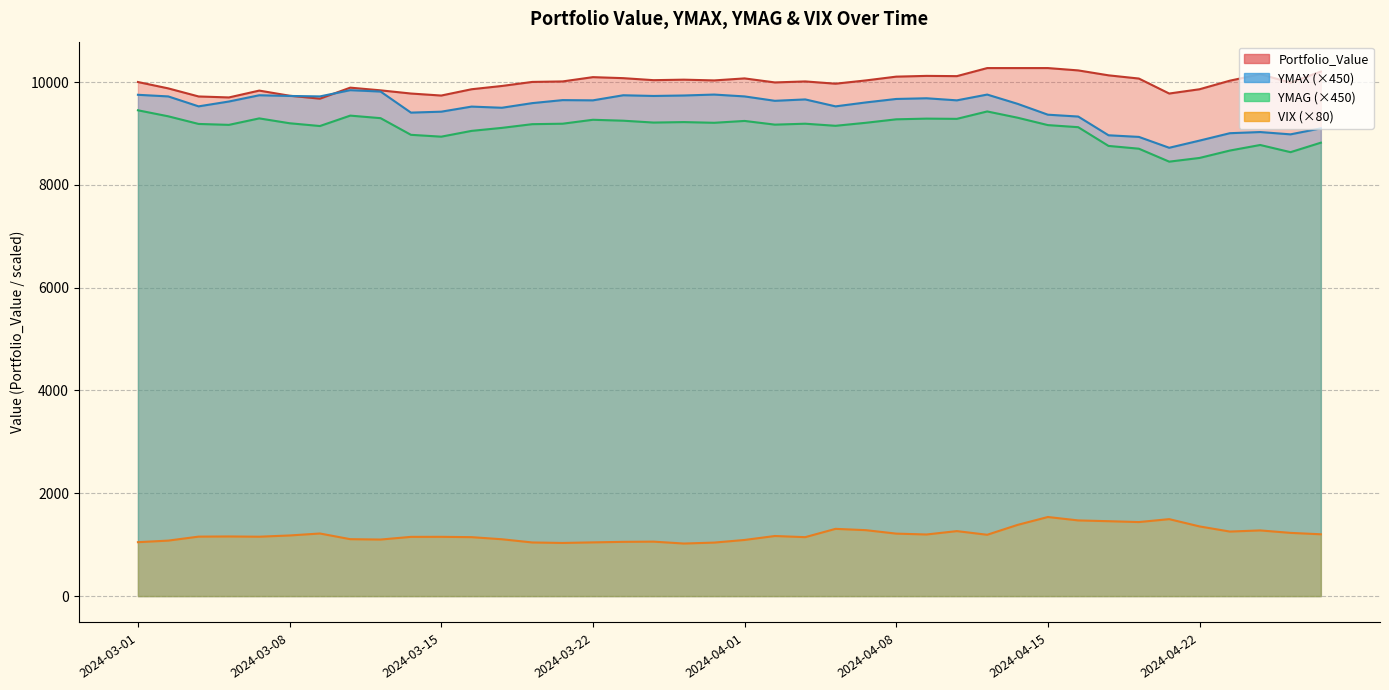

Reading left to right, what are all the values shown in this chart?

Portfolio_Value: 10000.0	9876.2	9719.0	9700.0	9833.3	9733.3	9676.2	9890.5	9838.1	9776.2	9737.0	9859.5	9923.3	10001.7	10011.5	10094.9	10075.3	10036.0	10045.8	10031.1	10070.4	9991.9	10011.5	9967.4	10031.1	10104.7	10119.4	10114.5	10271.4	10271.4	10271.4	10226.0	10130.1	10067.6	9776.1	9859.4	10026.0	10150.9	9989.6	10203.0
YMAX: 9751.5	9720.0	9526.5	9621.0	9742.5	9729.0	9720.0	9841.5	9814.5	9405.0	9423.0	9522.0	9499.5	9589.5	9648.0	9643.5	9742.5	9729.0	9738.0	9756.0	9720.0	9634.5	9661.5	9526.5	9603.0	9670.5	9684.0	9643.5	9756.0	9576.0	9364.5	9328.5	8964.0	8932.5	8721.0	8860.5	9004.5	9027.0	8982.0	9099.0
YMAG: 9450.0	9333.0	9184.5	9166.5	9292.5	9198.0	9144.0	9346.5	9297.0	8973.0	8937.0	9049.5	9108.0	9180.0	9189.0	9265.5	9247.5	9211.5	9220.5	9207.0	9243.0	9171.0	9189.0	9148.5	9207.0	9274.5	9288.0	9283.5	9427.5	9306.0	9162.0	9121.5	8757.0	8703.0	8451.0	8523.0	8667.0	8775.0	8635.5	8820.0
VIX: 1048.8	1079.2	1156.8	1160.0	1155.2	1179.2	1217.6	1107.2	1100.0	1152.0	1152.8	1146.4	1105.6	1043.2	1033.6	1044.8	1055.2	1059.2	1022.4	1040.8	1092.0	1168.8	1146.4	1308.0	1282.4	1215.2	1198.4	1264.0	1192.8	1384.8	1538.4	1472.0	1456.8	1440.0	1496.8	1355.2	1255.2	1277.6	1229.6	1202.4